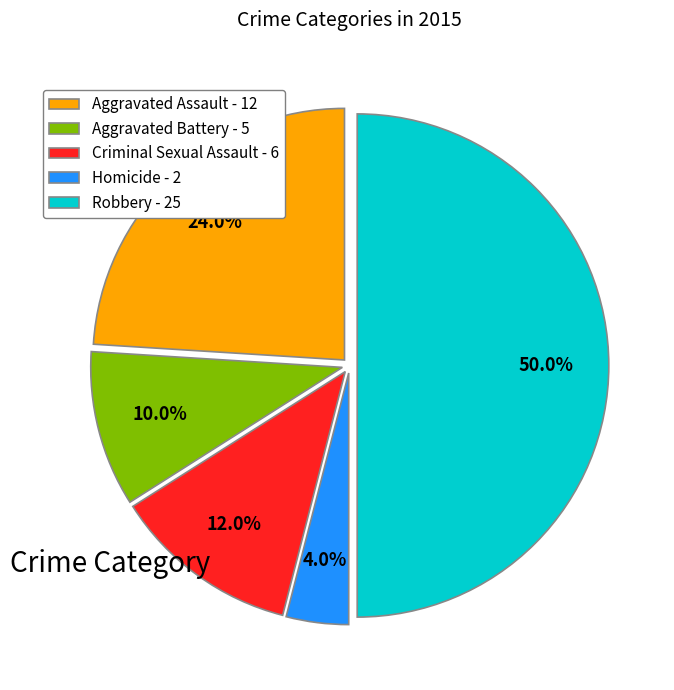

To the nearest percent, what is the combined percentage of Robbery and Aggravated Assault?

74%